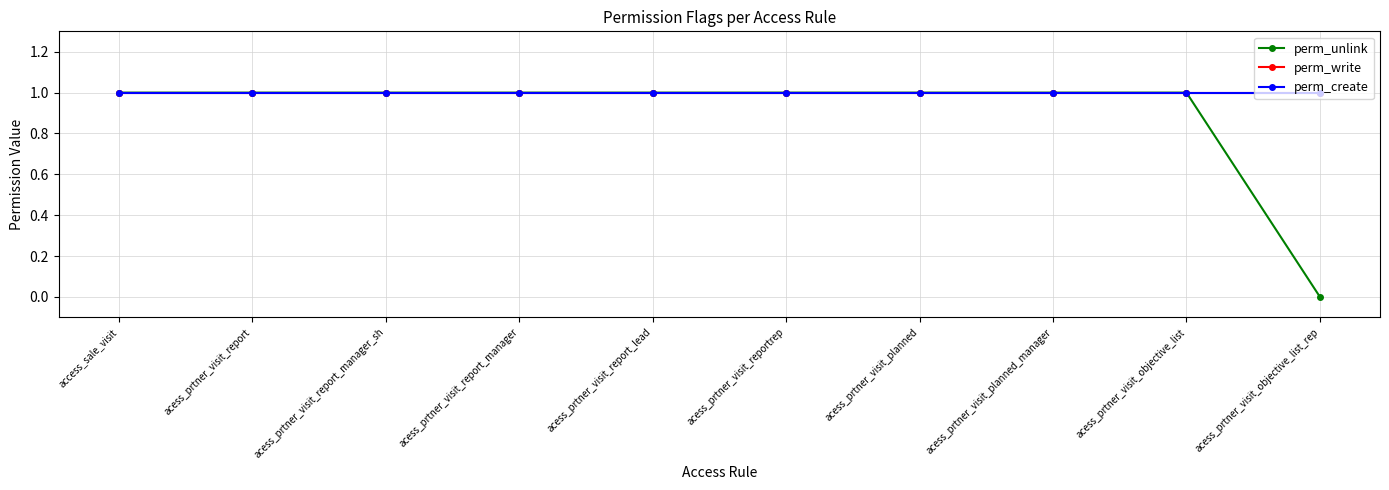

Between access_sale_visit and acess_prtner_visit_objective_list_rep, which is larger?

access_sale_visit